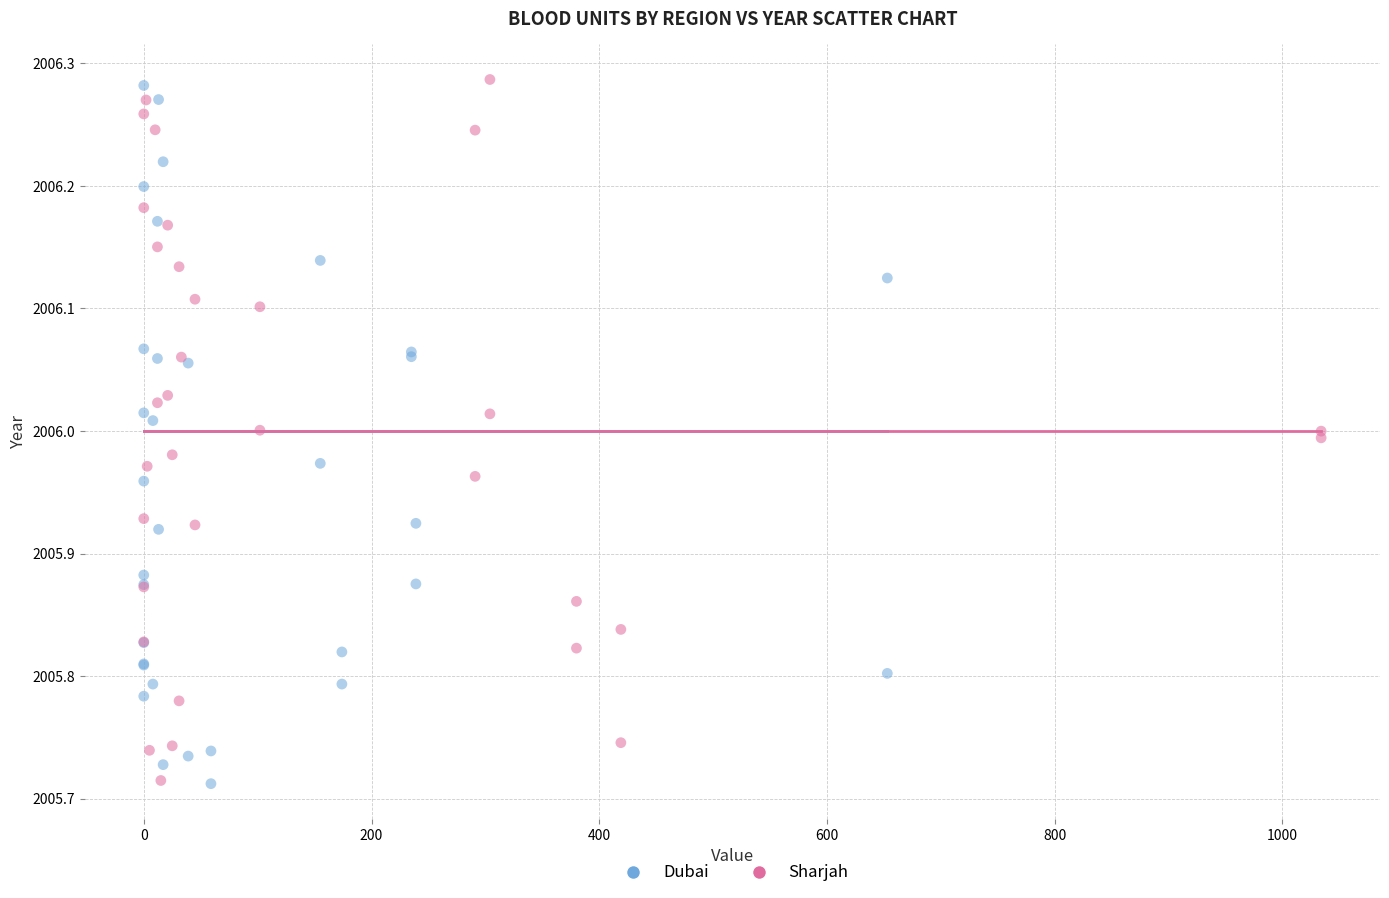

What are all the series names shown in the legend?

Dubai, Sharjah